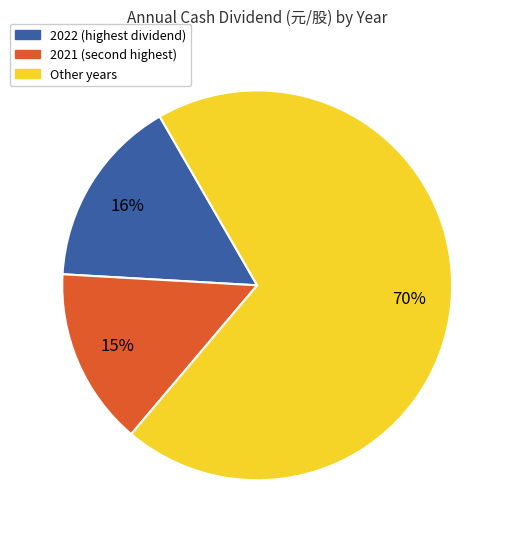

How many segments does this pie chart have?

3